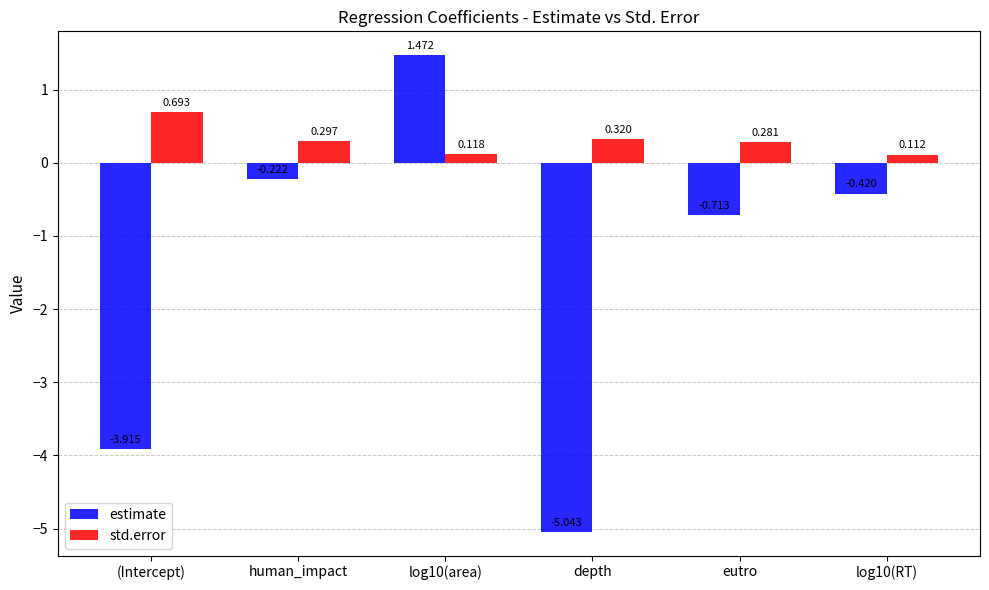

What are all the series names shown in the legend?

estimate, std.error